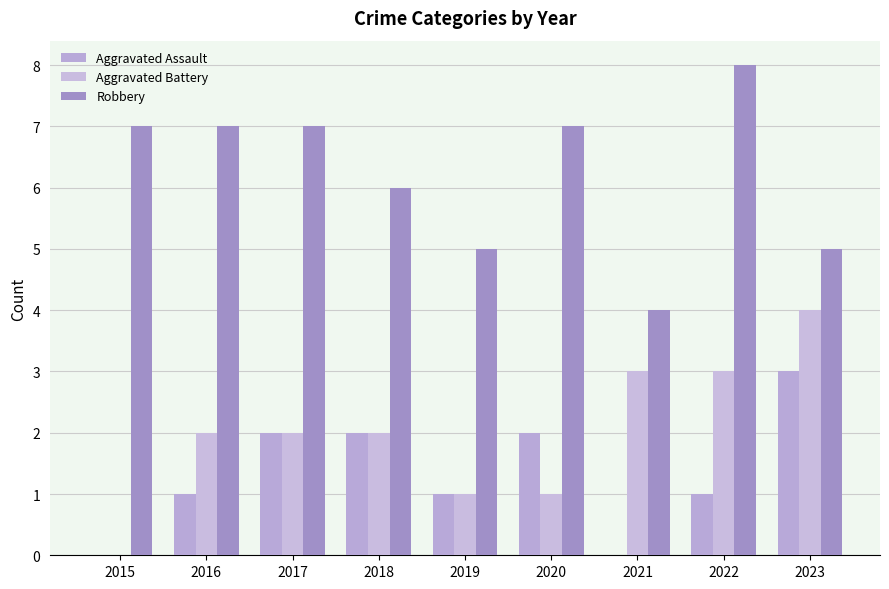

How many series are shown in this chart?

3